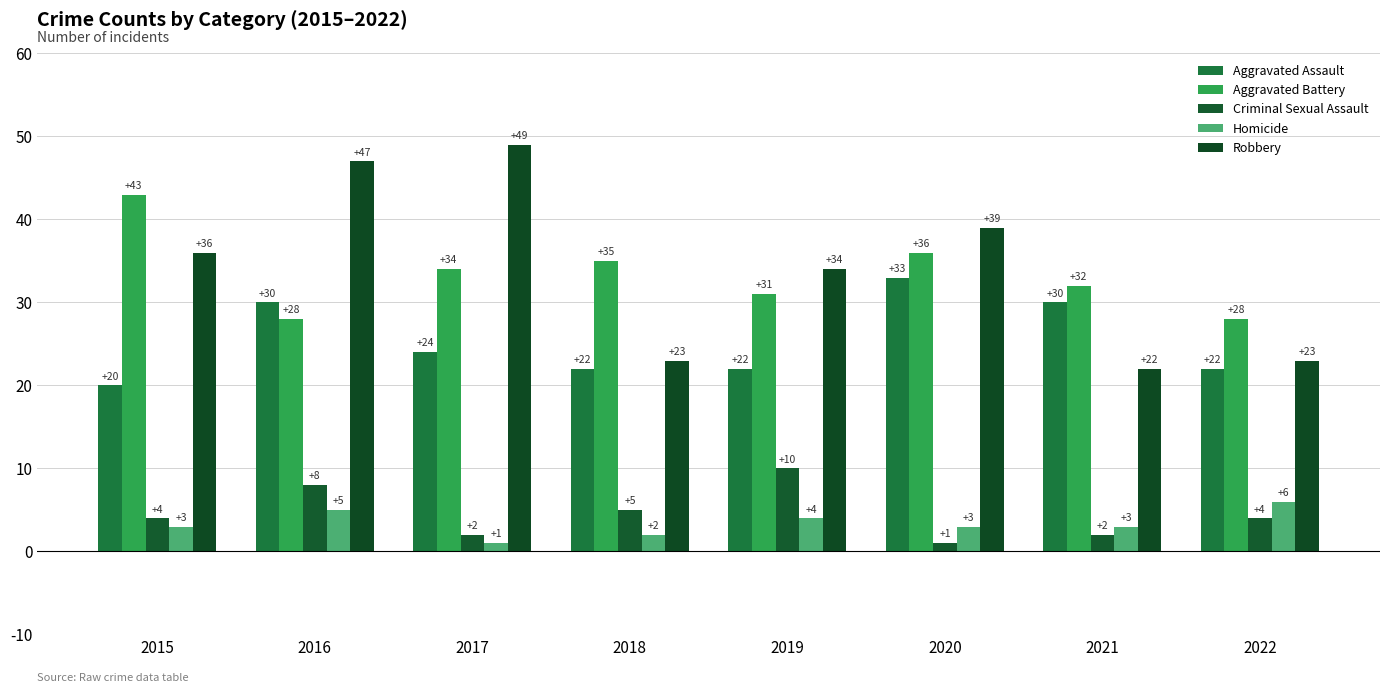

What is the difference between the Homicide values at 2017 and 2021?

2